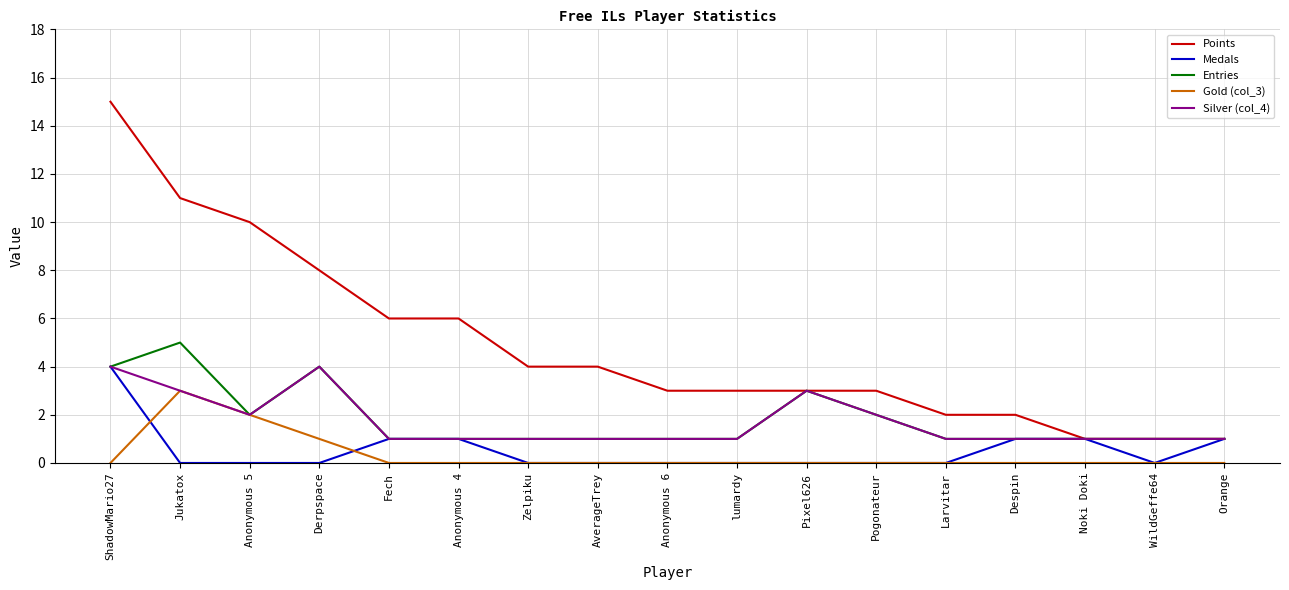

What is the sum of the Silver (col_4) values at Pixel626 and ShadowMario27?

7